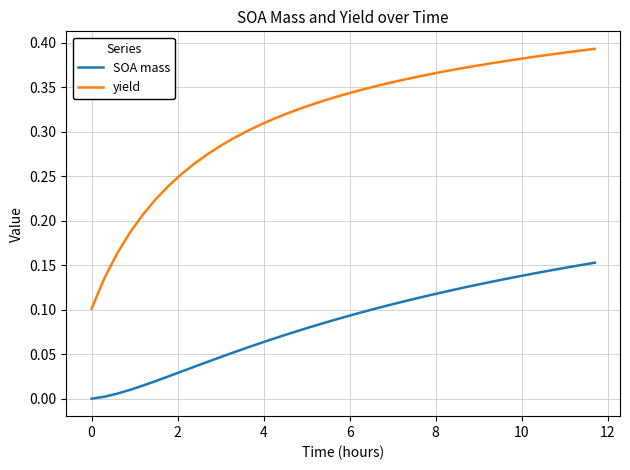

True or false: yield and SOA mass intersect in this chart.

False